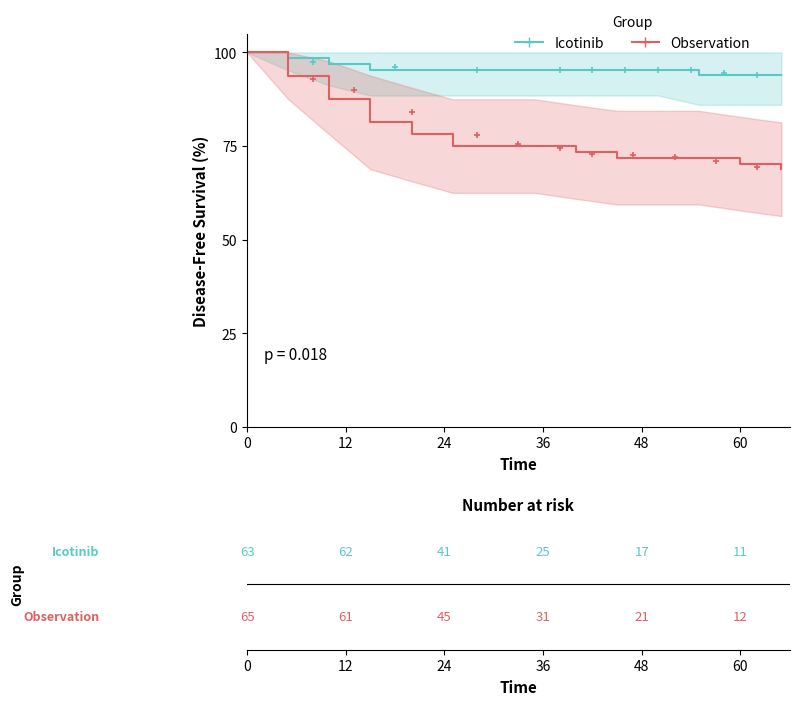

Does the chart have visible grid lines?

No